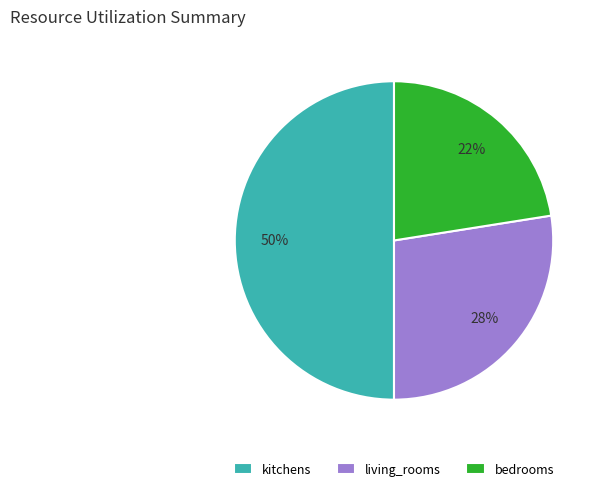

Do kitchens and living_rooms together represent more than half of the pie?

Yes